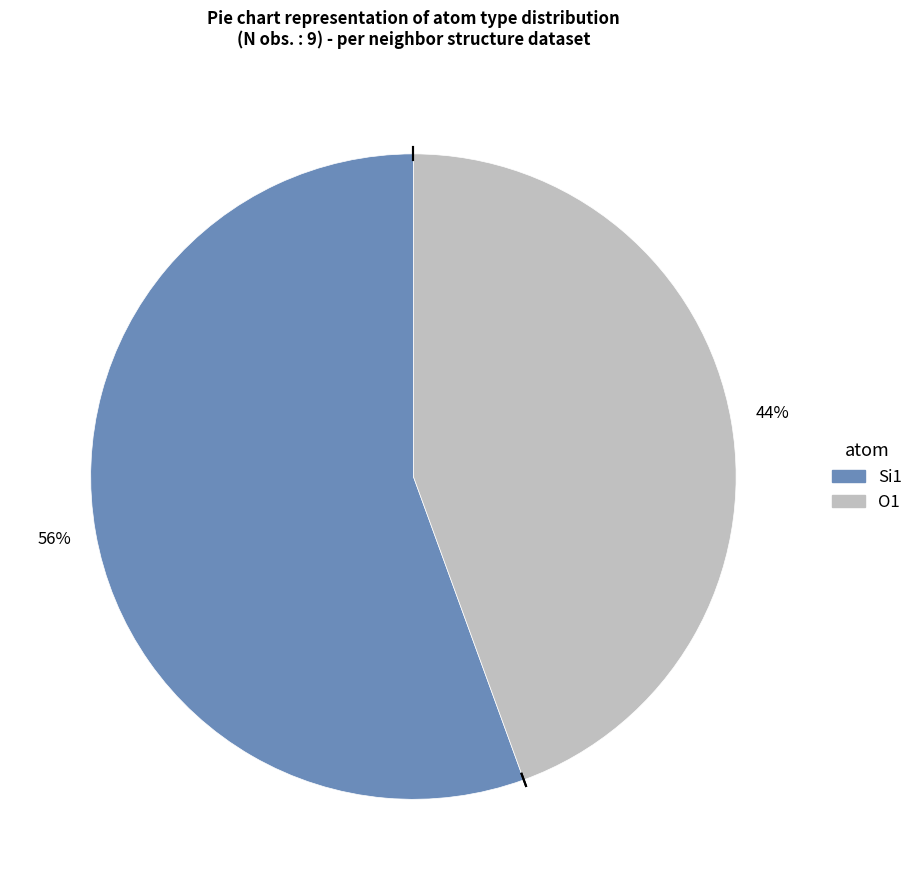

What percentage is the Si1 slice, to the nearest percent?

56%